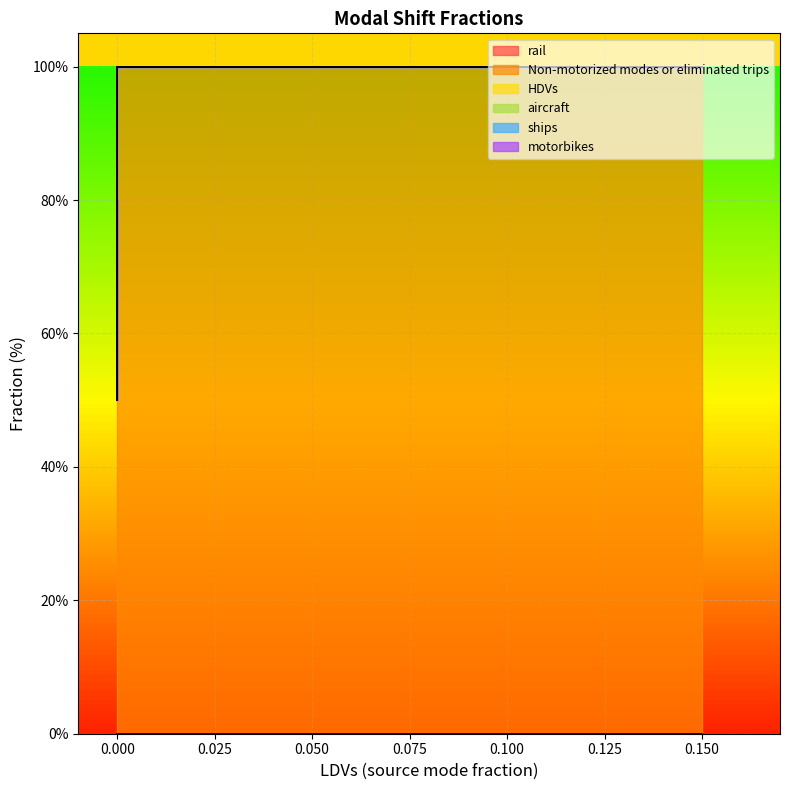

Between rail and motorbikes, which series saw the biggest shift?

rail